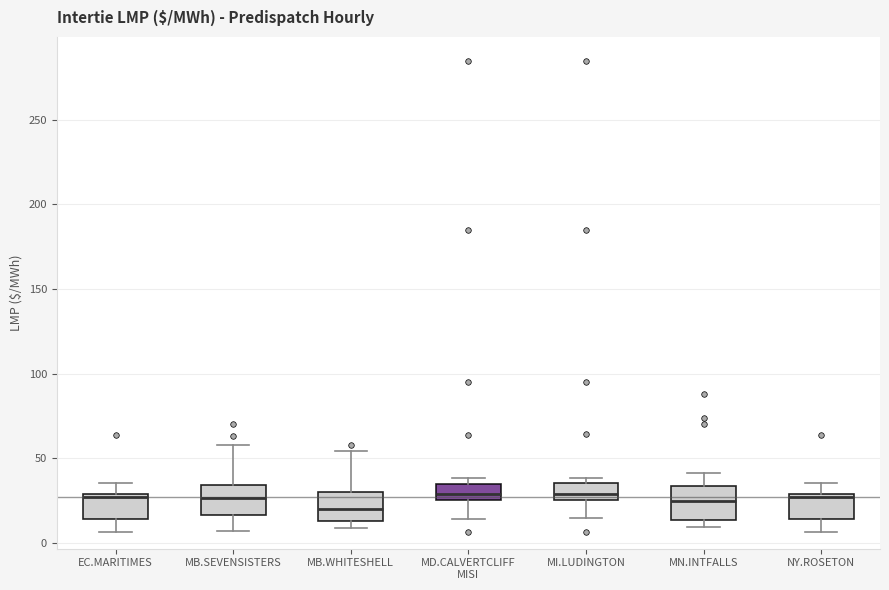

Reading left to right, transcribe this box plot: for each box, give where its median line is, the range the box spans, and where its two whiskers end, as read against the y-axis. The values are not printed on the chart, so give them approximately, as read against the axis.

EC.MARITIMES: median 25, box 15 to 30, whiskers 5 to 35
MB.SEVENSISTERS: median 25, box 15 to 35, whiskers 5 to 60
MB.WHITESHELL: median 20, box 15 to 30, whiskers 10 to 55
MD.CALVERTCLIFF MISI: median 30, box 25 to 35, whiskers 15 to 40
MI.LUDINGTON: median 30, box 25 to 35, whiskers 15 to 40
MN.INTFALLS: median 25, box 15 to 35, whiskers 10 to 40
NY.ROSETON: median 25, box 15 to 30, whiskers 5 to 35